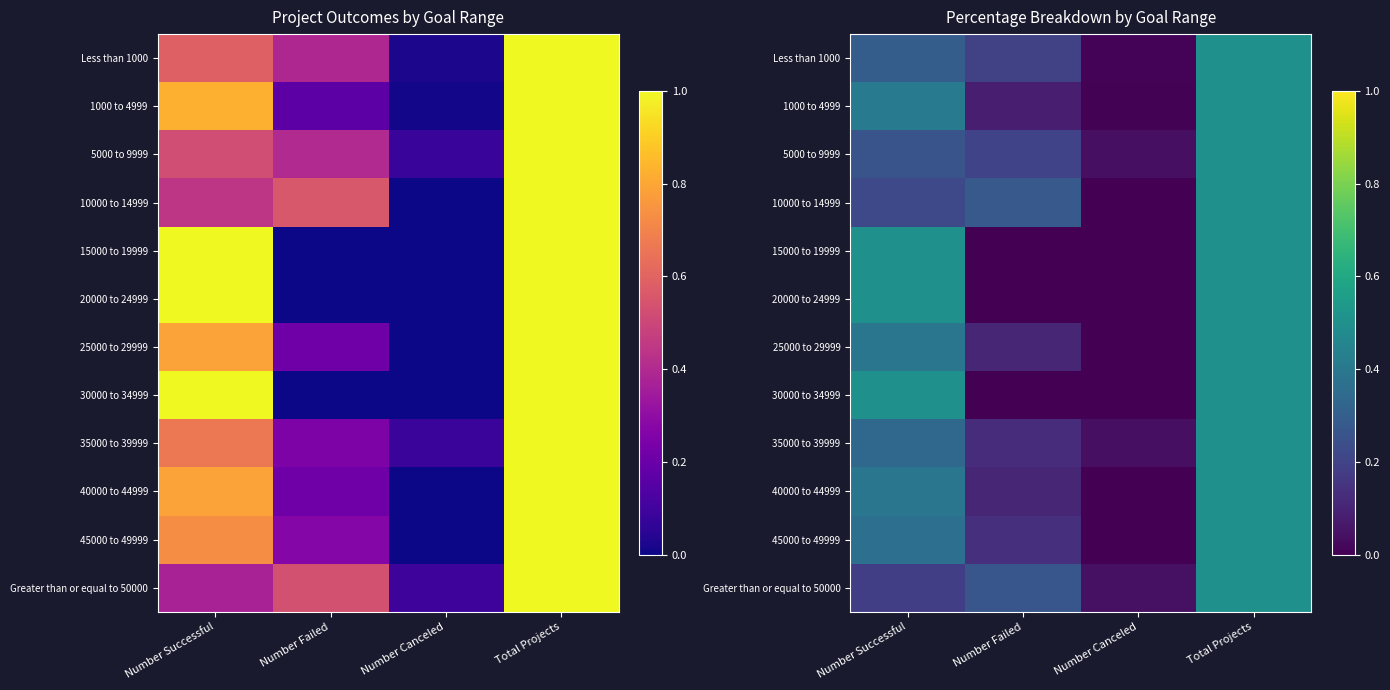

Is the value of 25000 to 29999 at Number Successful greater than the value of 20000 to 24999 at Number Canceled?

Yes